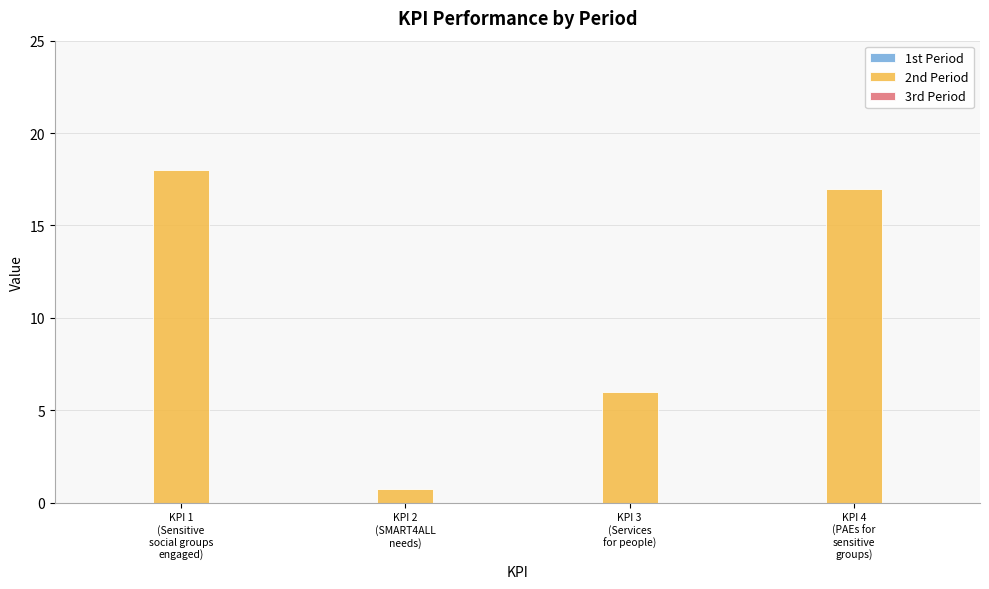

What is the greatest value displayed?

18.0